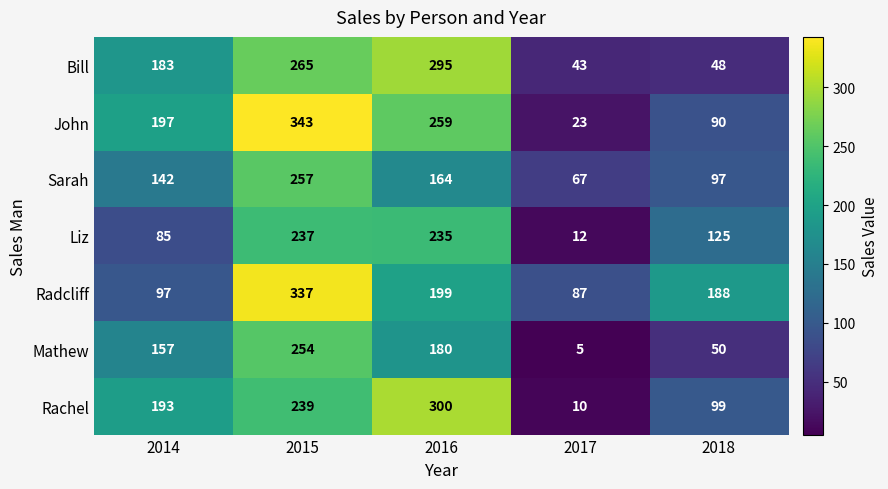

What is the highest value of the Bill series?

295